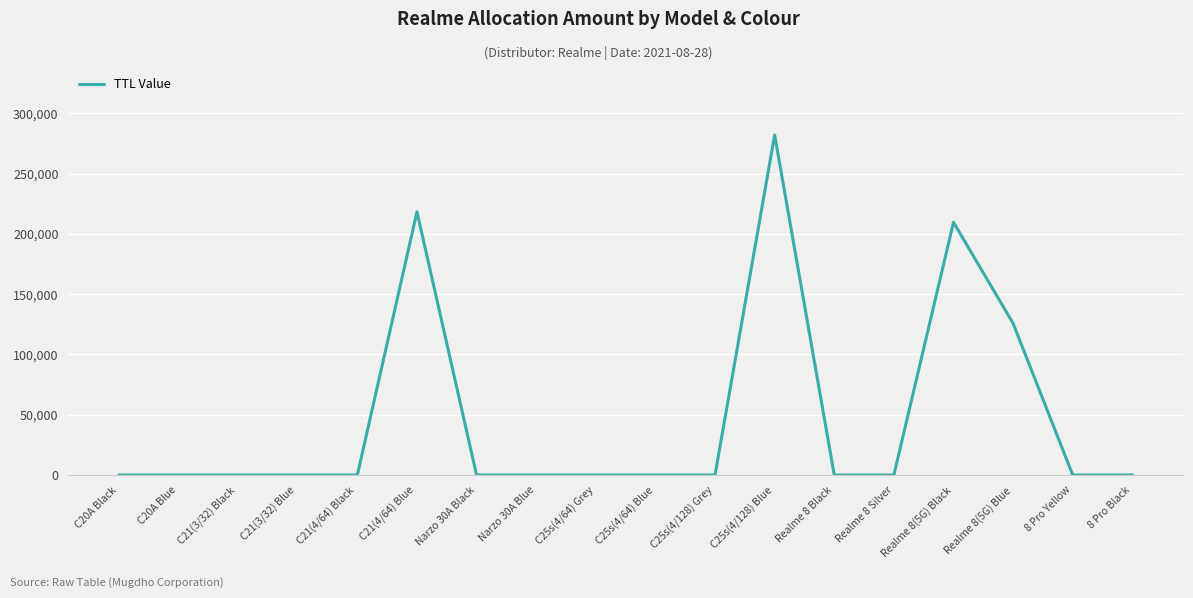

Where is the data nearest to the value 141100?

Realme 8(5G) Blue